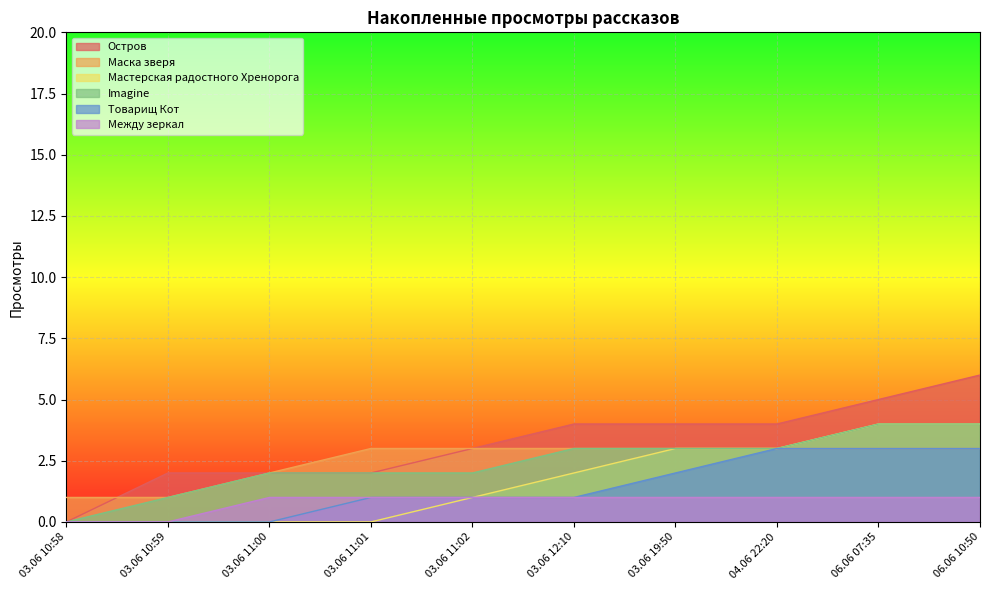

True or false: Imagine and Между зеркал intersect in this chart.

False